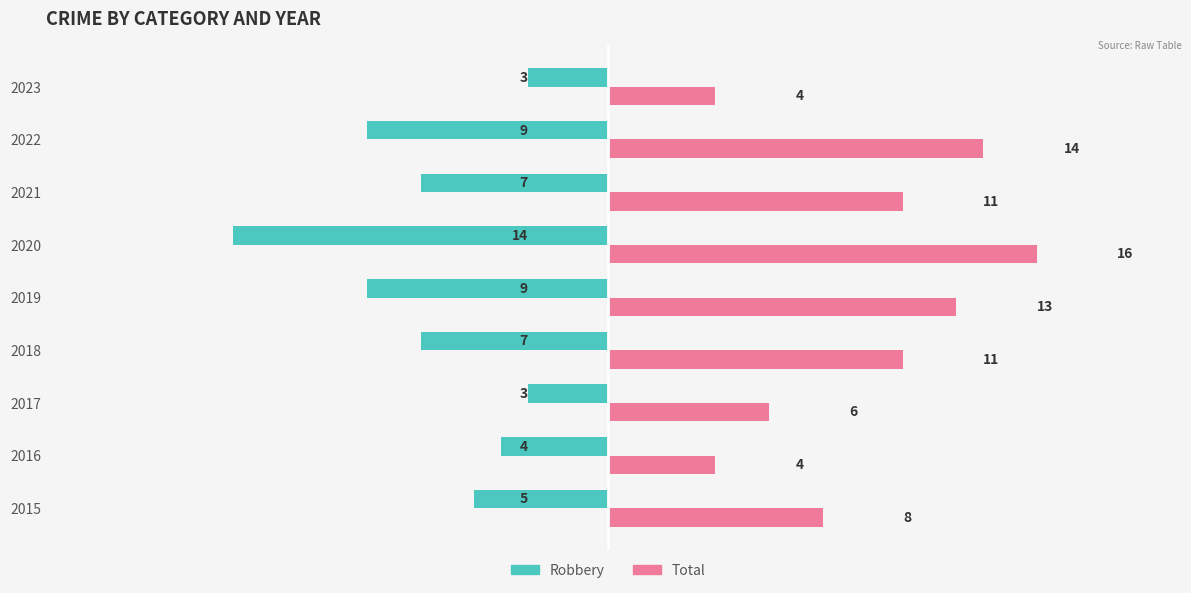

True or false: Total has a value of 8 at 2015.

True